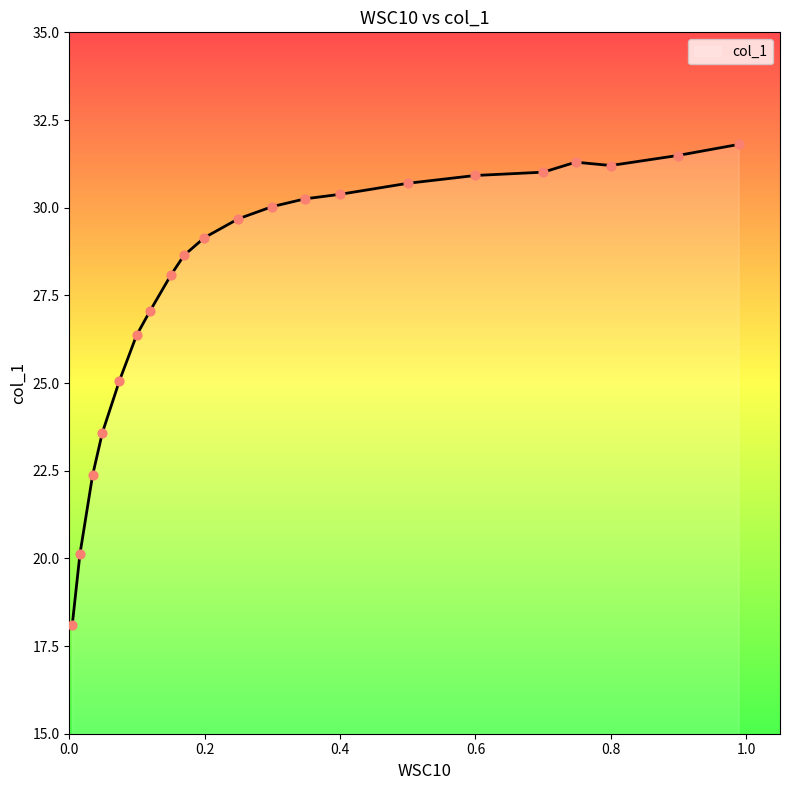

What is the change in value from 0.0739 to 0.0343?

-2.7